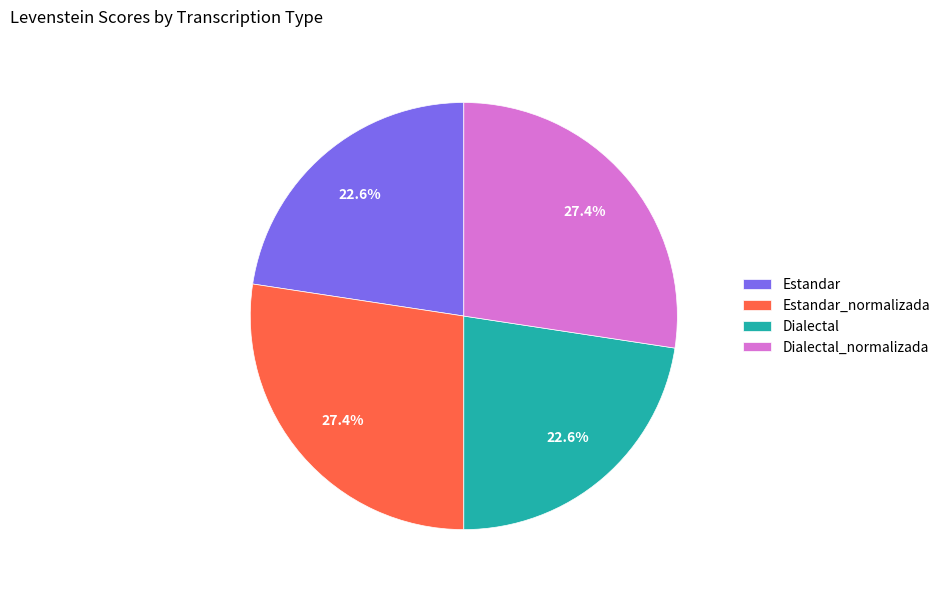

The Estandar slice represents 23% of the pie. True or false?

True